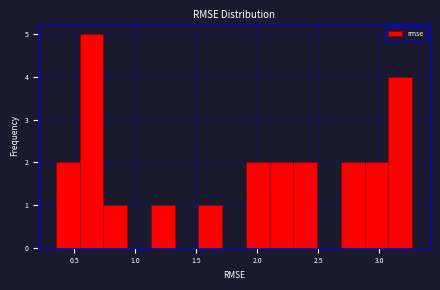

Around what value on the x-axis is the tallest bar? Give the approximate position of its centre, as read against the axis.

0.65